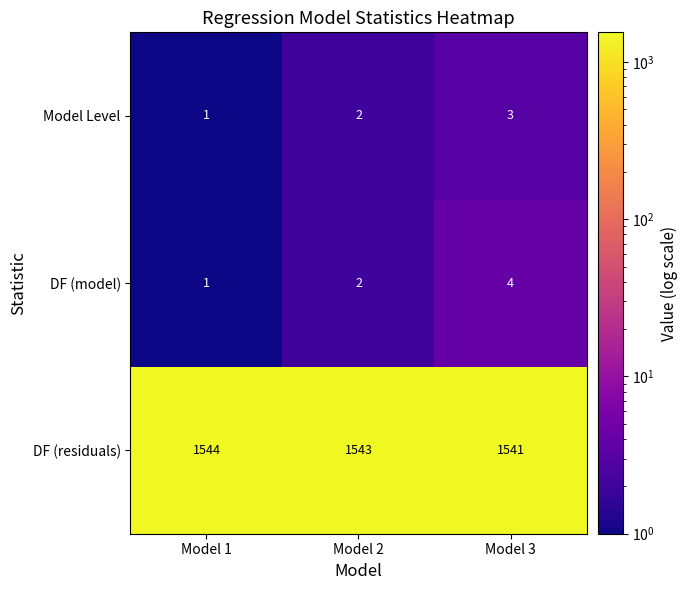

How many data points in DF (residuals) are less than 1543?

1